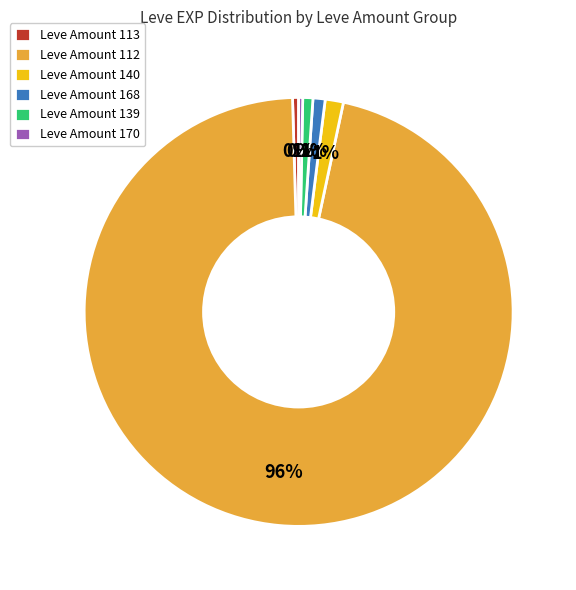

To the nearest percent, what is the average slice percentage?

17%